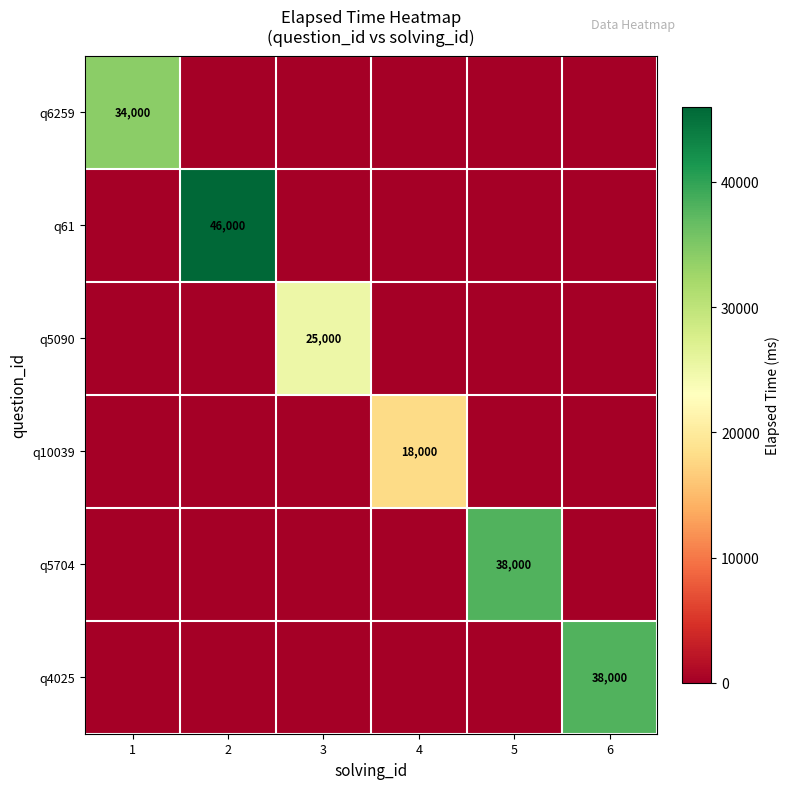

At how many categories does at least one series exceed 38191?

1